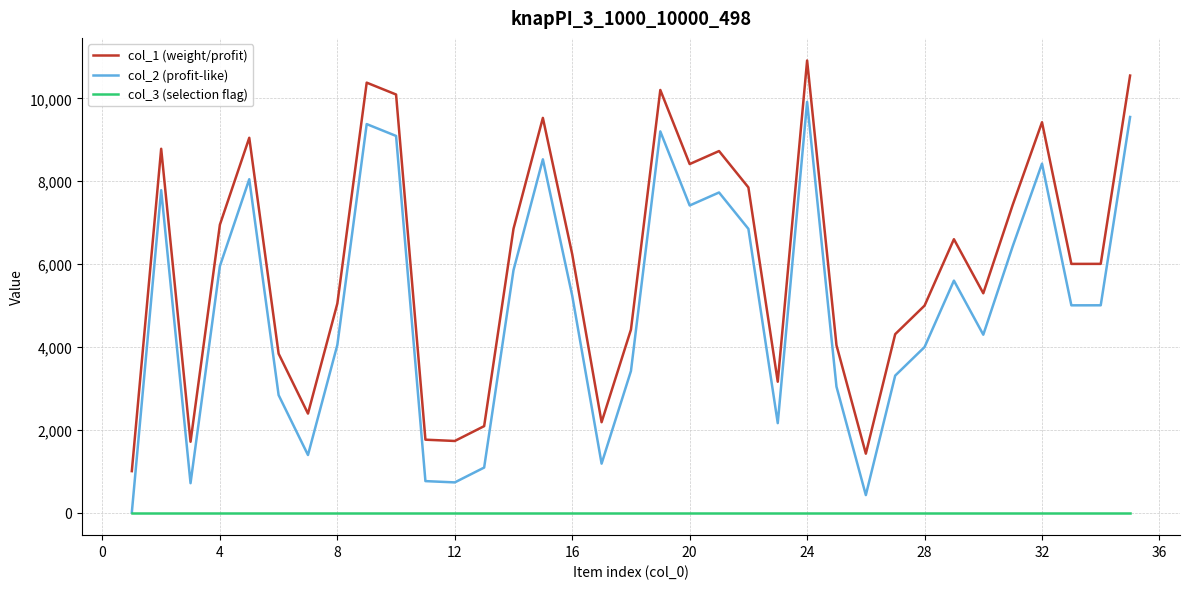

What is the greatest value displayed?

10913